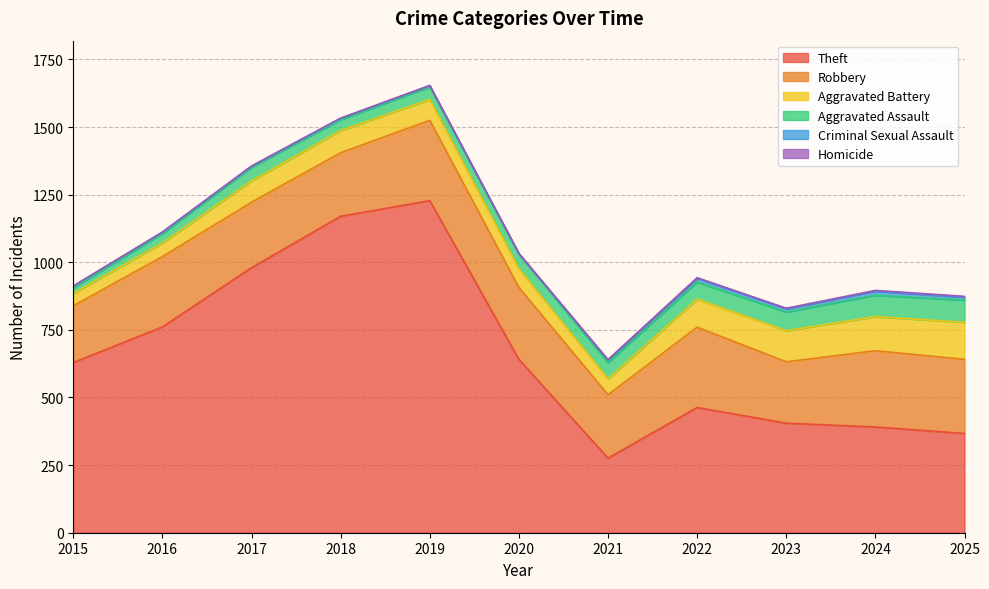

Reading left to right, list all the values displayed in this chart.

Theft: 2015=629	2016=761	2017=980	2018=1170	2019=1228	2020=641	2021=276	2022=463	2023=405	2024=391	2025=367
Robbery: 2015=210	2016=260	2017=242	2018=235	2019=297	2020=266	2021=234	2022=297	2023=227	2024=282	2025=274
Aggravated Battery: 2015=46	2016=50	2017=79	2018=82	2019=77	2020=69	2021=59	2022=104	2023=115	2024=126	2025=137
Aggravated Assault: 2015=20	2016=35	2017=50	2018=40	2019=47	2020=55	2021=60	2022=63	2023=69	2024=79	2025=82
Criminal Sexual Assault: 2015=7	2016=5	2017=4	2018=5	2019=4	2020=0	2021=9	2022=14	2023=12	2024=15	2025=11
Homicide: 2015=0	2016=1	2017=1	2018=1	2019=1	2020=2	2021=2	2022=2	2023=2	2024=3	2025=3